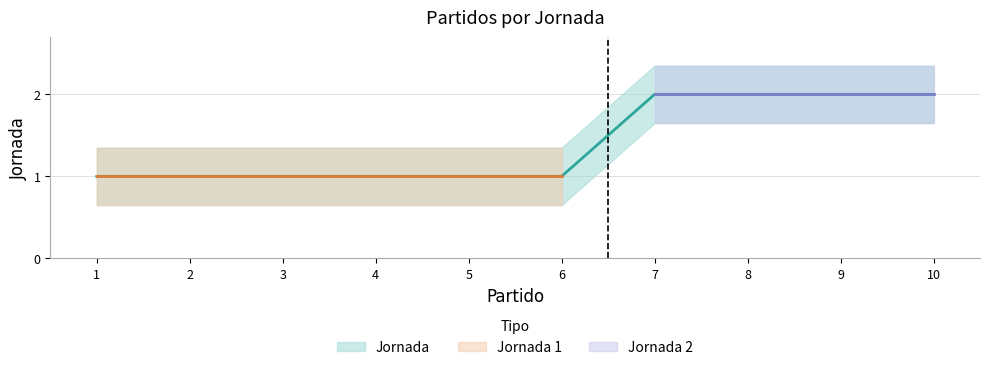

At which label is the value closest to 1?

1